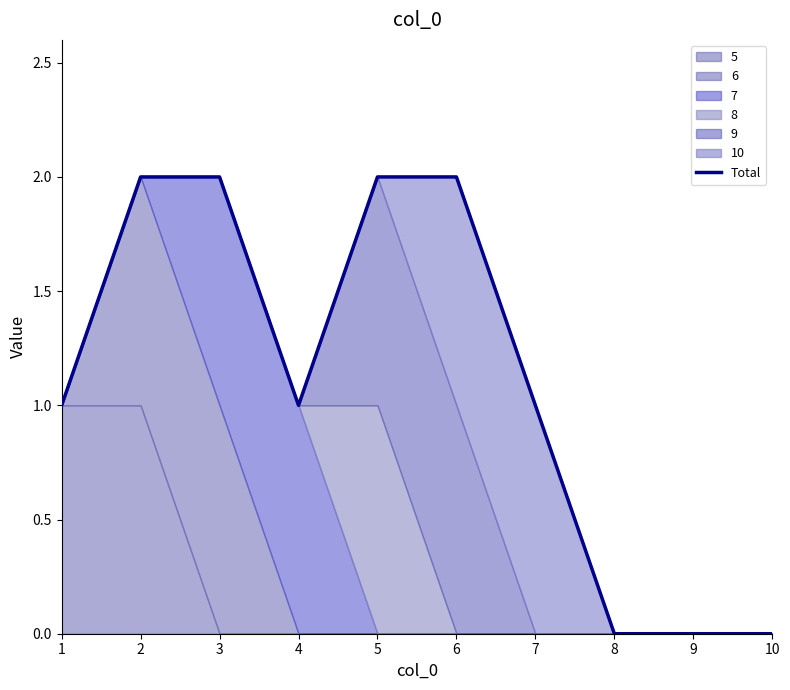

What is the value of the 3rd point from the left?

2